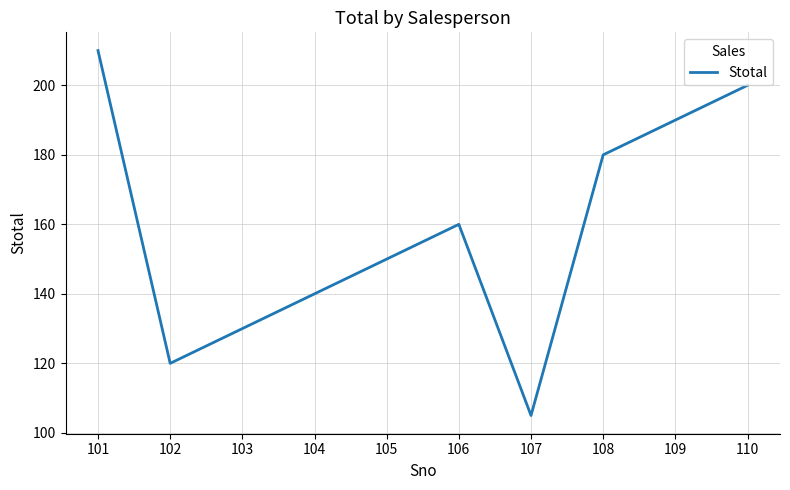

What is the minimum value shown in the chart?

105